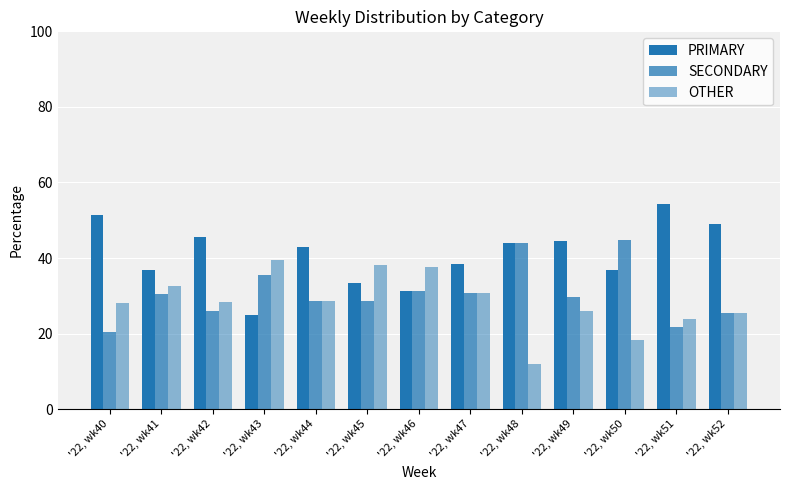

How many bars are there in total?

39